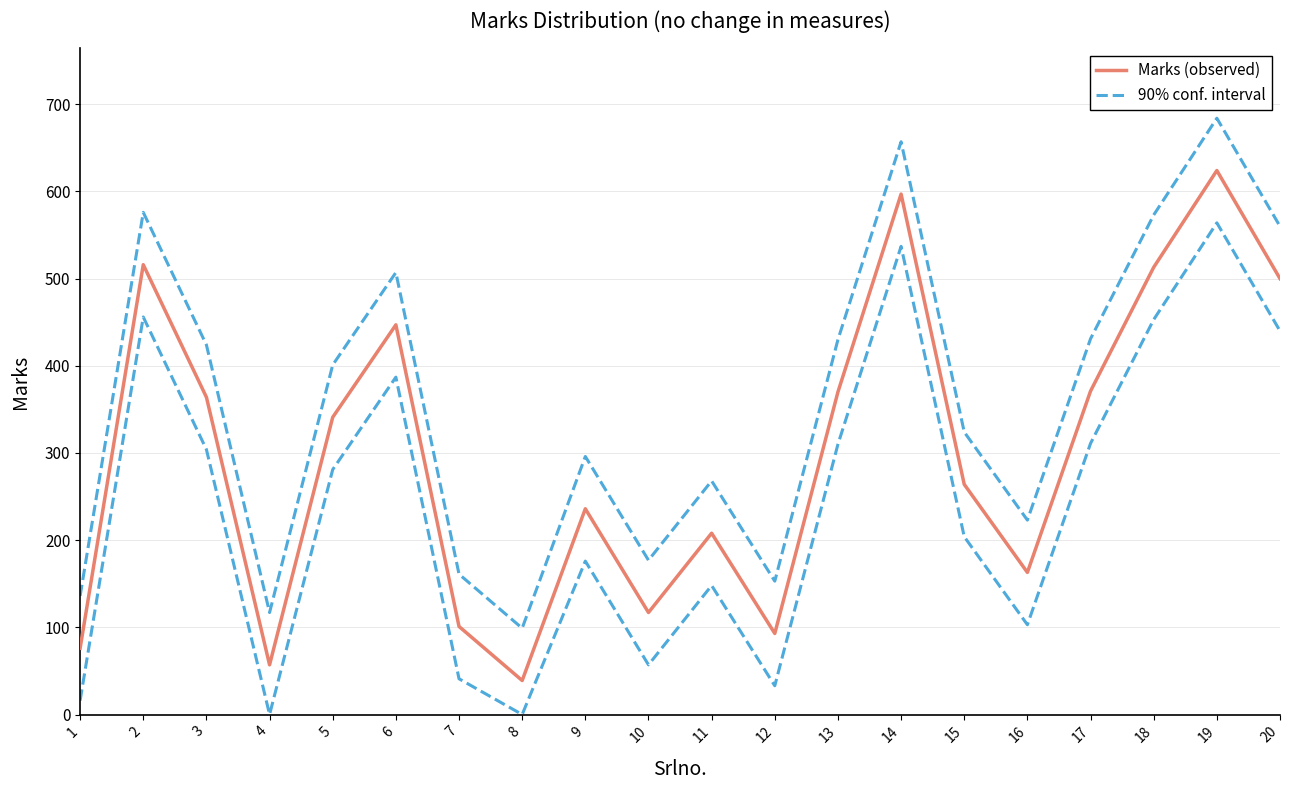

In 90% conf. interval, how many points are lower than both neighbors (excluding endpoints)?

5